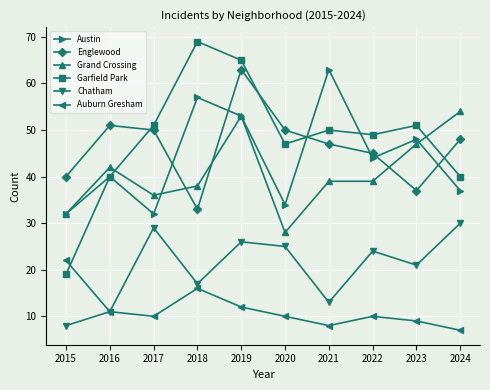

What is the maximum value shown in the chart?

69